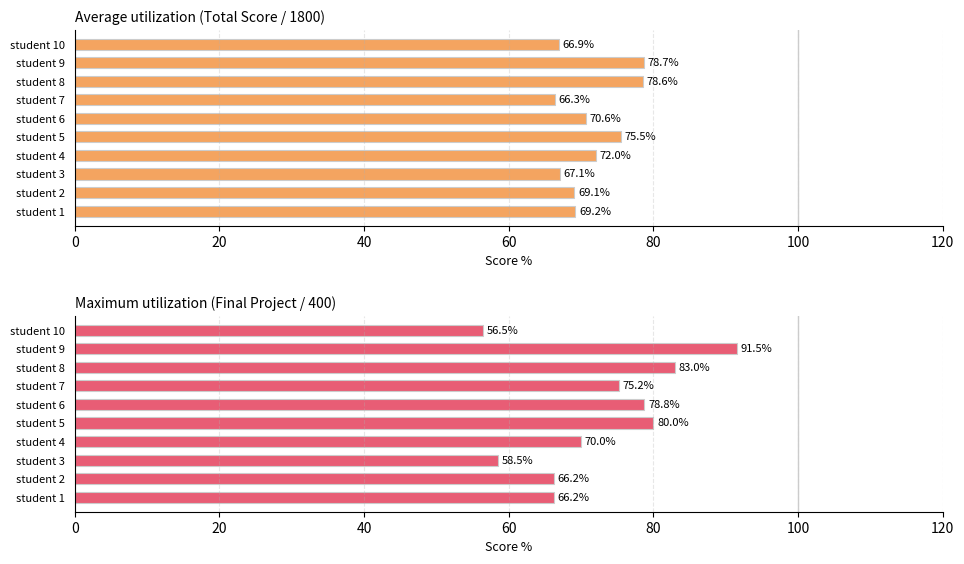

The value of Average utilization (Total Score %) at student 10 is 33.6. True or false?

False